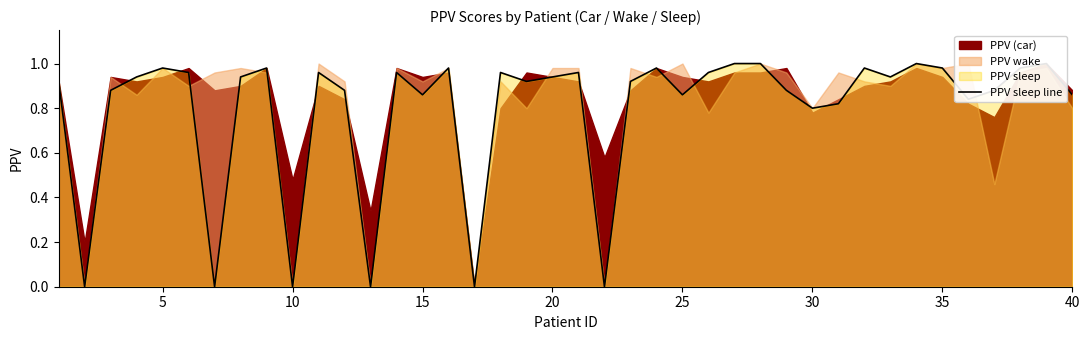

What is the maximum value shown in the chart?

1.0